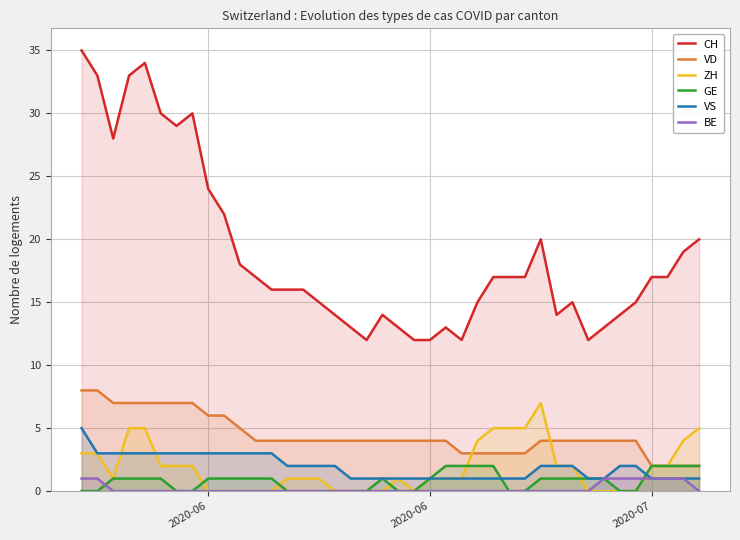

True or false: VD has more than 1 interior local peaks.

False